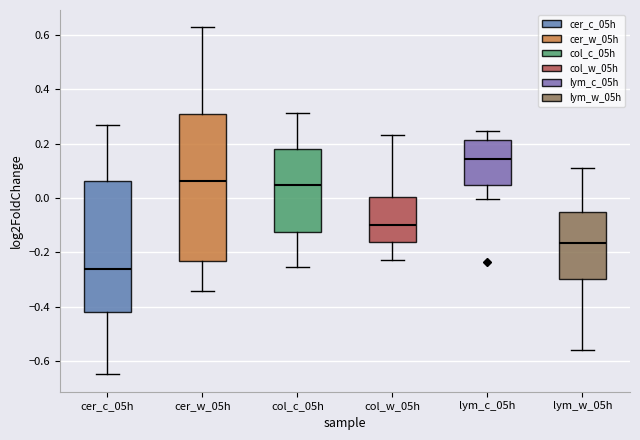

Reading left to right, transcribe this box plot: for each box, give where its median line is, the range the box spans, and where its two whiskers end, as read against the y-axis. The values are not printed on the chart, so give them approximately, as read against the axis.

cer_c_05h: median -0.26, box -0.42 to 0.06, whiskers -0.64 to 0.26
cer_w_05h: median 0.06, box -0.24 to 0.30, whiskers -0.34 to 0.62
col_c_05h: median 0.04, box -0.12 to 0.18, whiskers -0.26 to 0.32
col_w_05h: median -0.10, box -0.16 to 0.00, whiskers -0.22 to 0.24
lym_c_05h: median 0.14, box 0.04 to 0.22, whiskers 0.00 to 0.24
lym_w_05h: median -0.16, box -0.30 to -0.06, whiskers -0.56 to 0.10